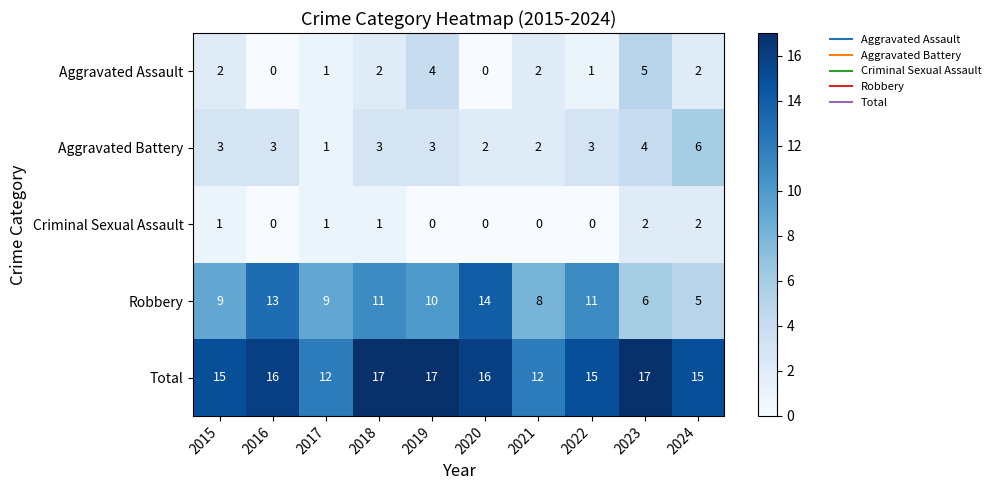

Which series has the largest total across all categories?

Total